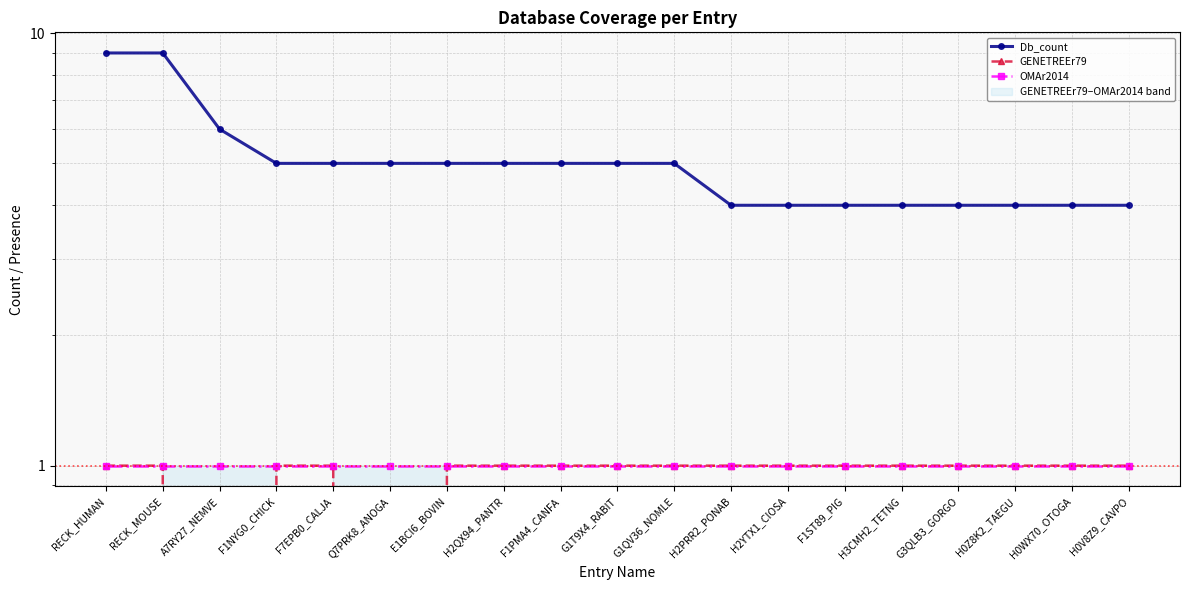

What is the label of the 9th point from the right?

G1QV36_NOMLE